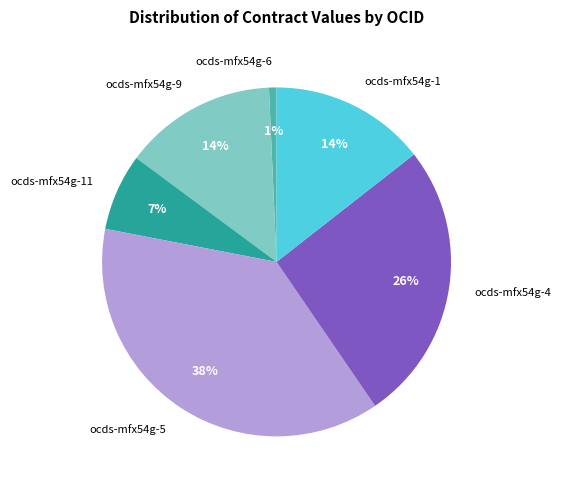

To the nearest percent, what portion does ocds-mfx54g-1 represent?

14%